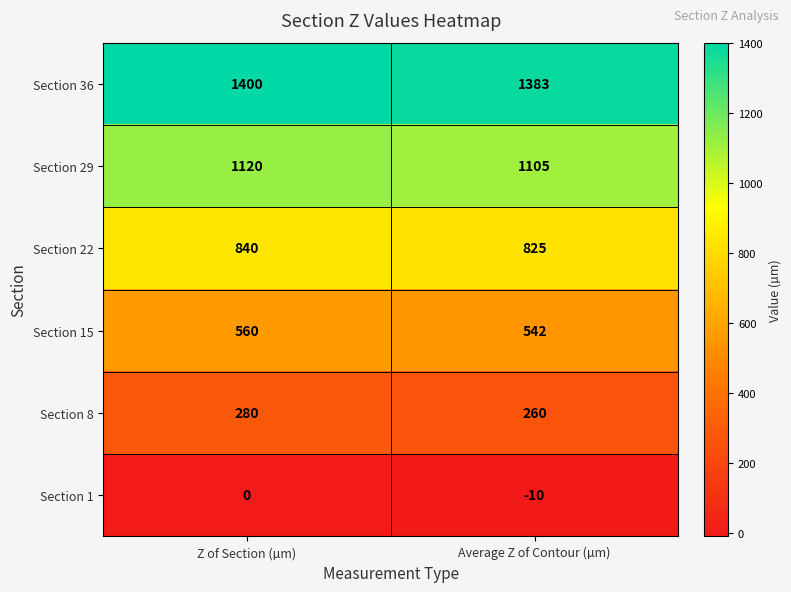

What is the sum of the Section 1 values at Z of Section (µm) and Average Z of Contour (µm)?

-10